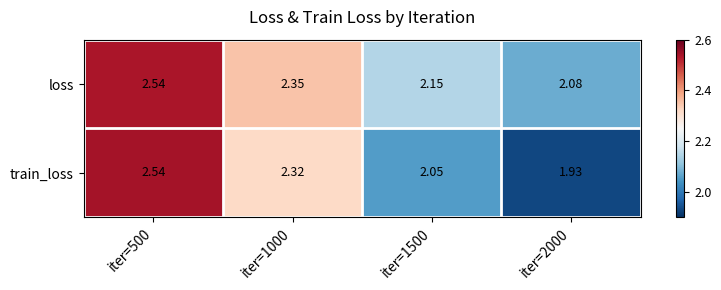

How many categories are shown in the chart?

4